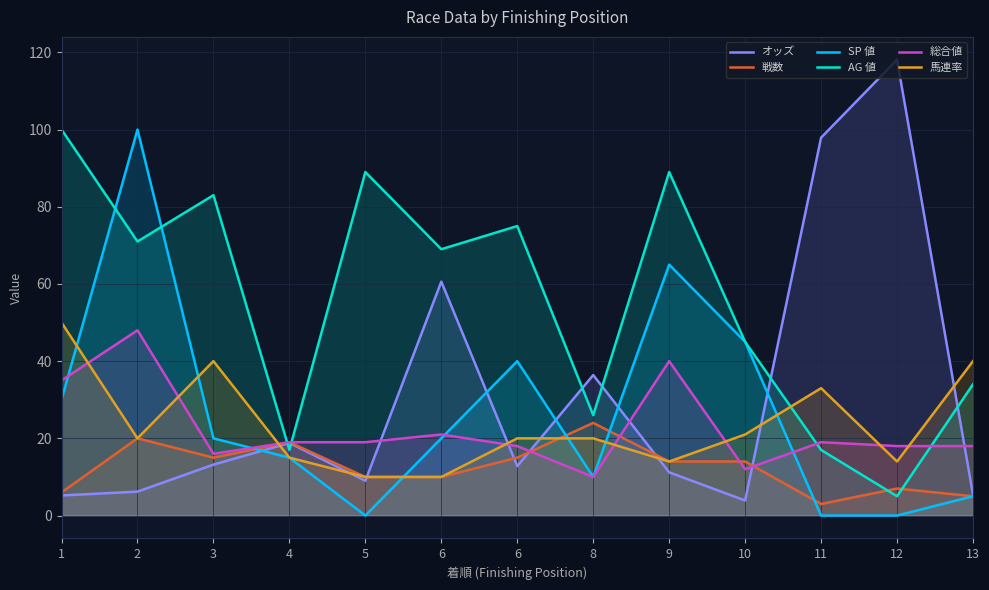

Which series ends up on top after the final intersection of 総合値 and オッズ?

総合値